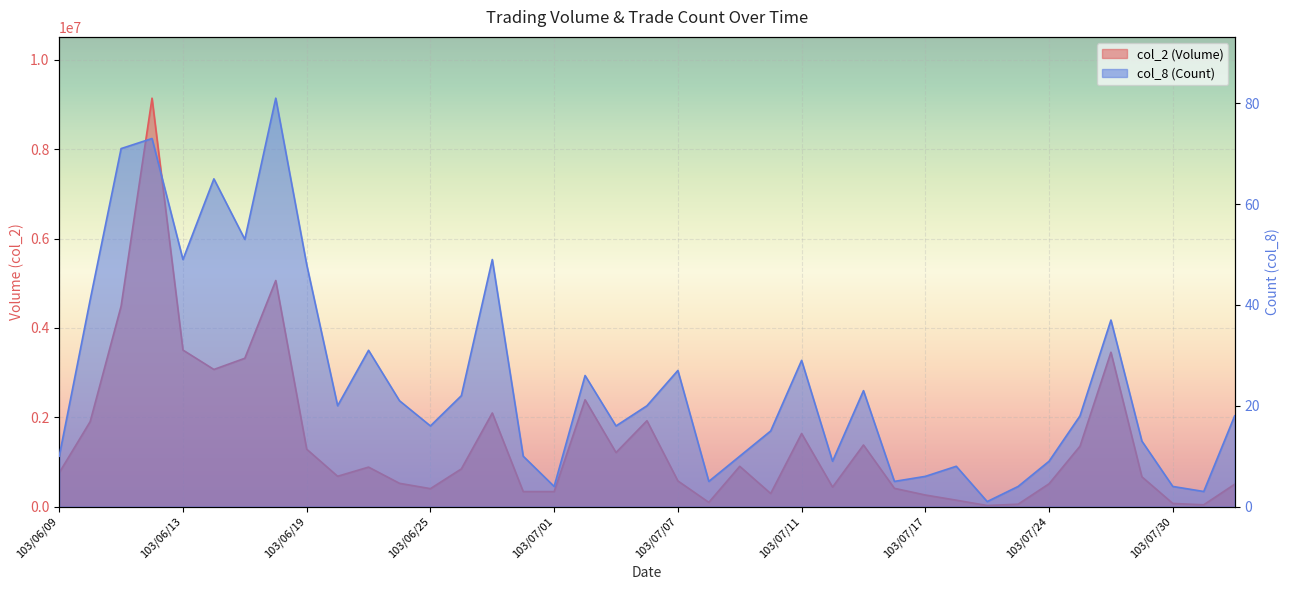

Is the value of col_2 (Volume) at 103/06/18 greater than the value of col_8 (Count) at 103/07/11?

Yes